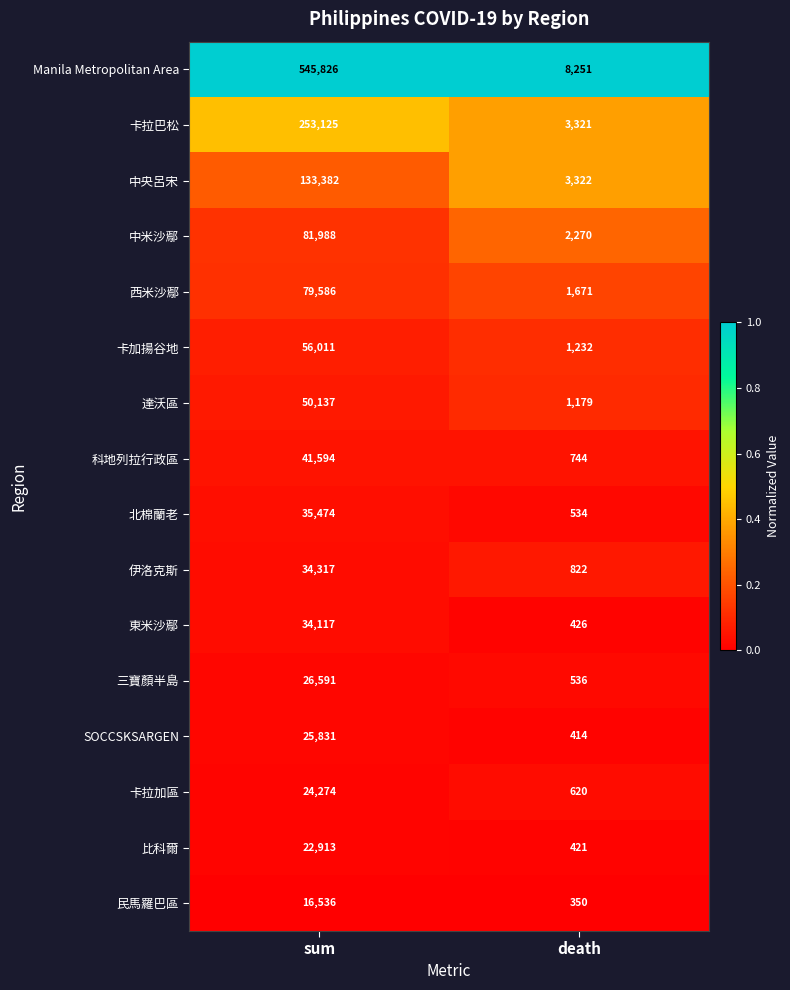

Which series changed the most between sum and death?

Manila Metropolitan Area